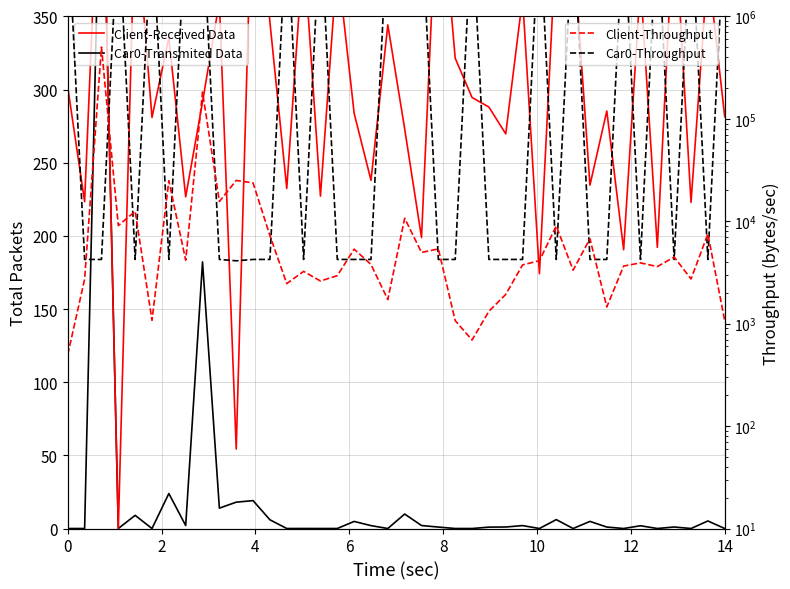

True or false: Client-Received Data and Car0-Throughput intersect in this chart.

False